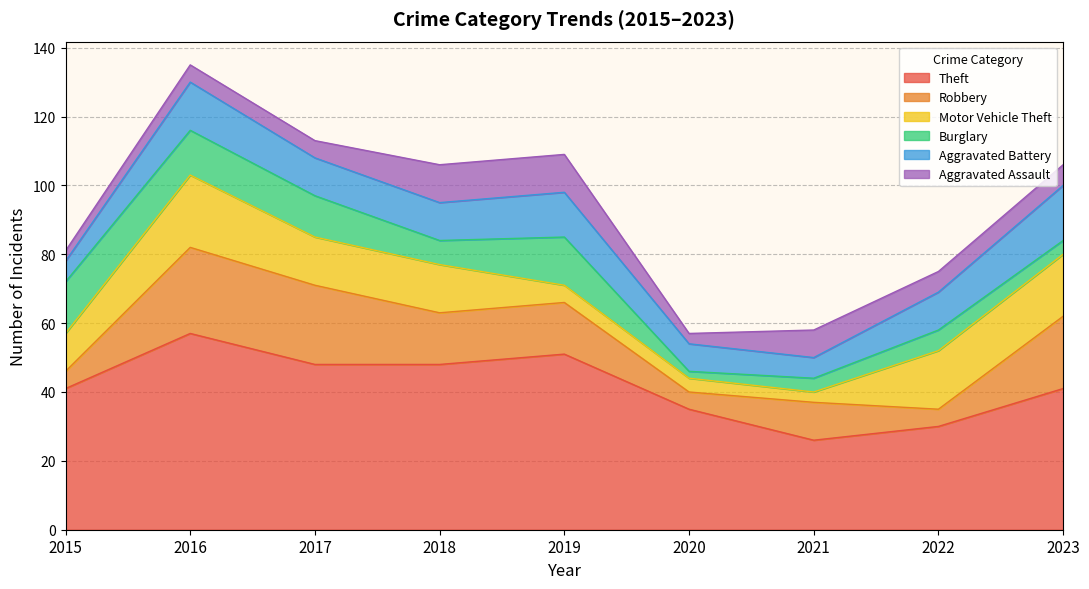

True or false: Robbery has a value of 31 at 2023.

False